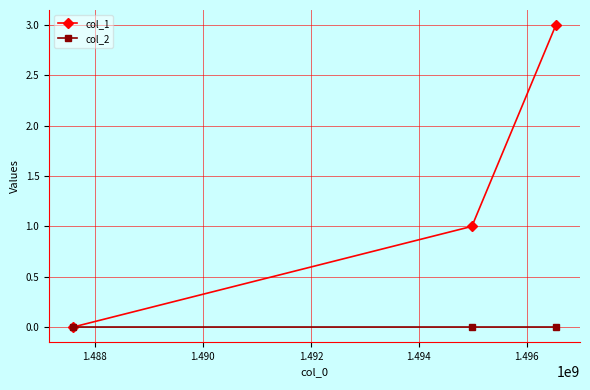

How many col_1 values are between 0 and 3?

3